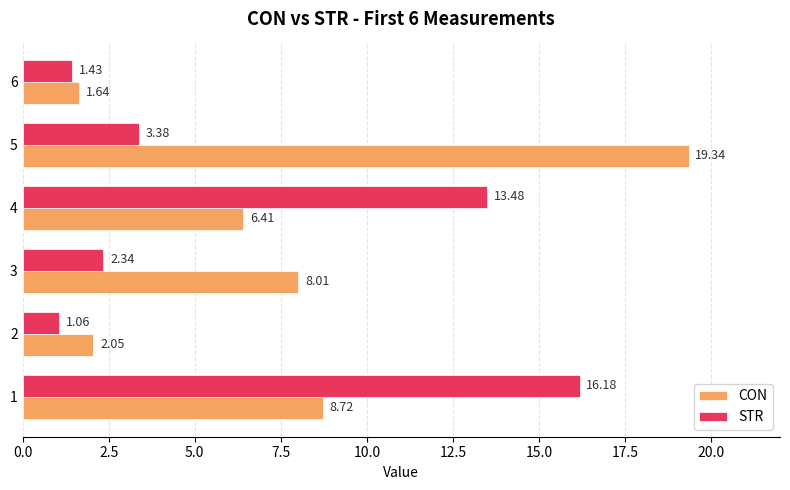

Which series changed the most between 2 and 5?

CON